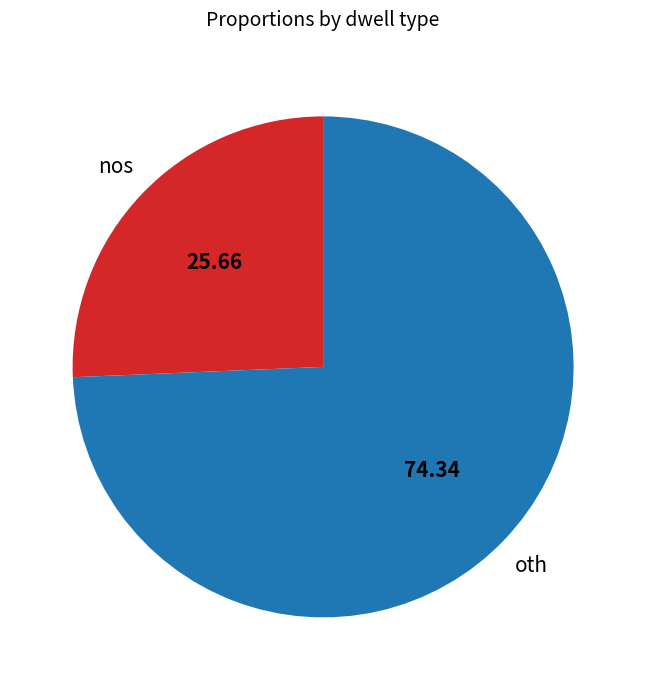

The oth slice represents 74% of the pie. True or false?

True